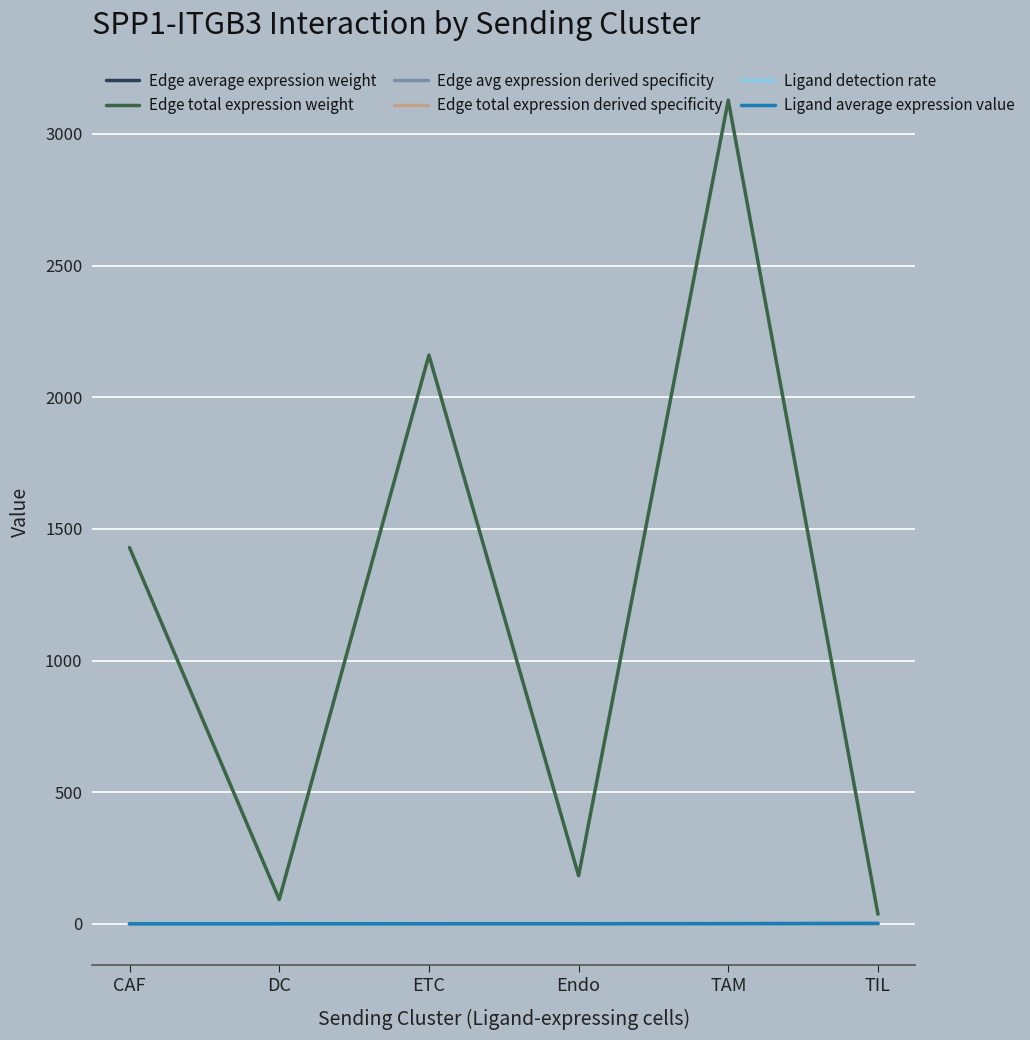

True or false: Edge total expression weight has a value of 1429.1 at CAF.

True